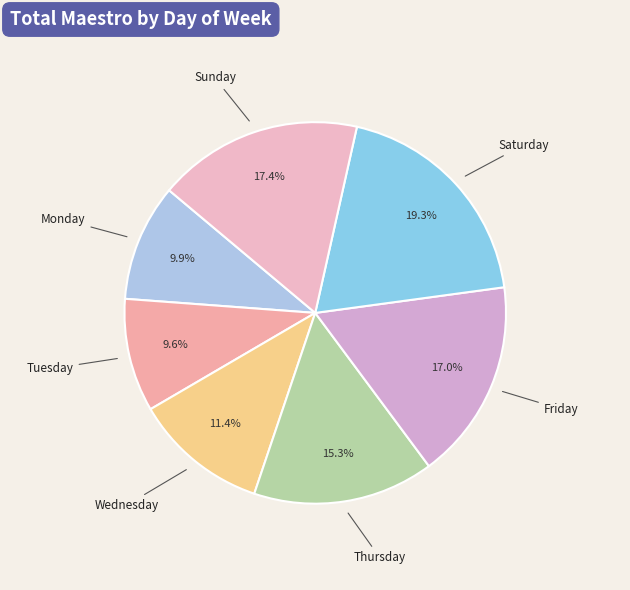

Which category has the biggest portion of the pie?

Saturday